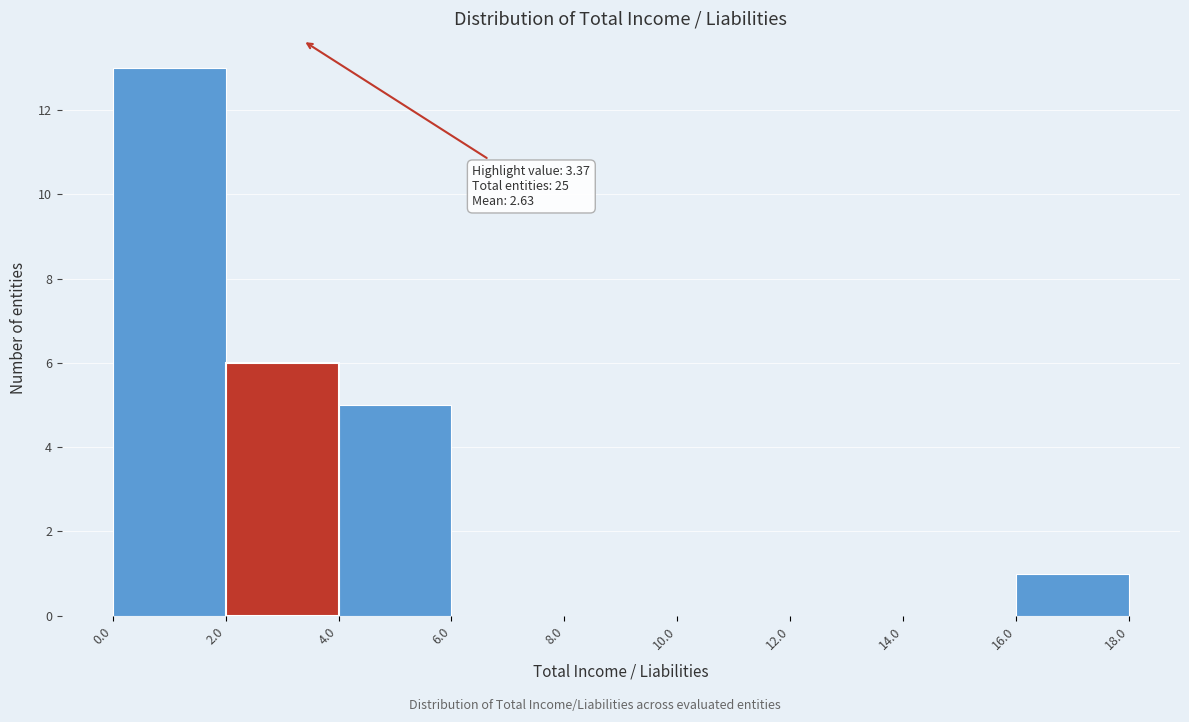

Over which range of the x-axis is the bar tallest?

0.0 to 2.0